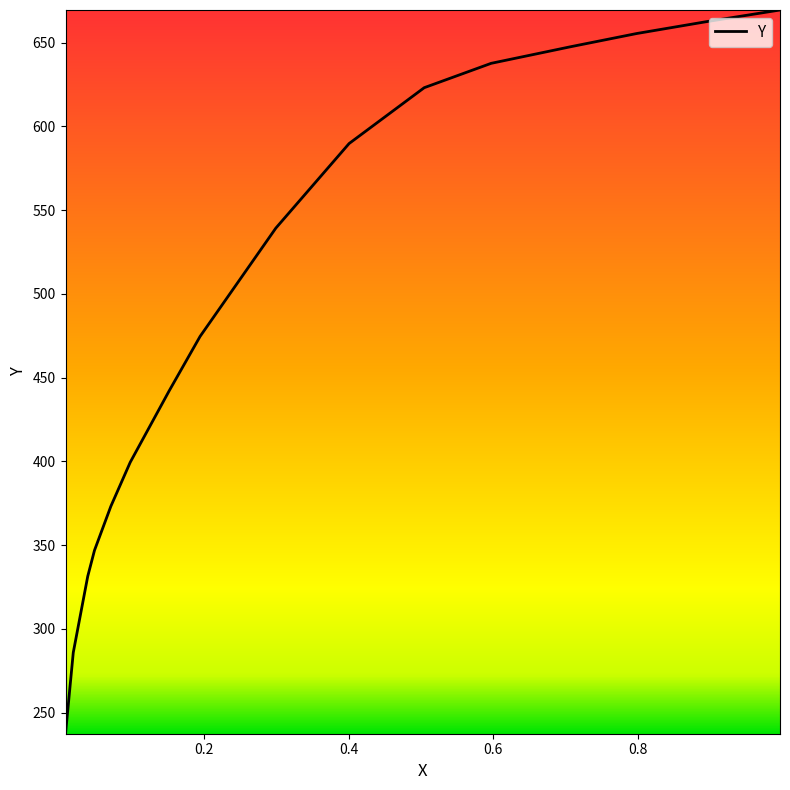

Between 0.5044 and 0.2994, which is larger?

0.5044